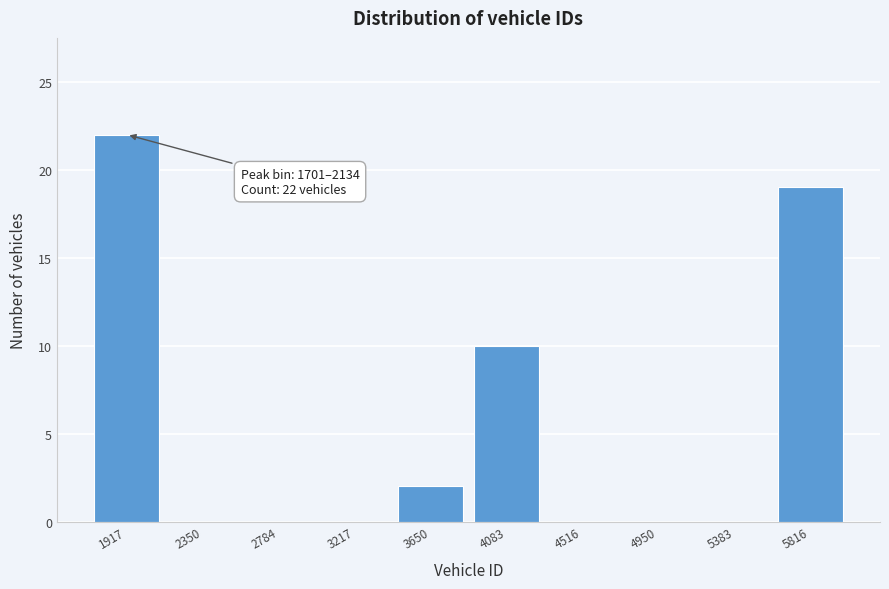

Which range on the x-axis has the tallest bar?

1700 to 2150